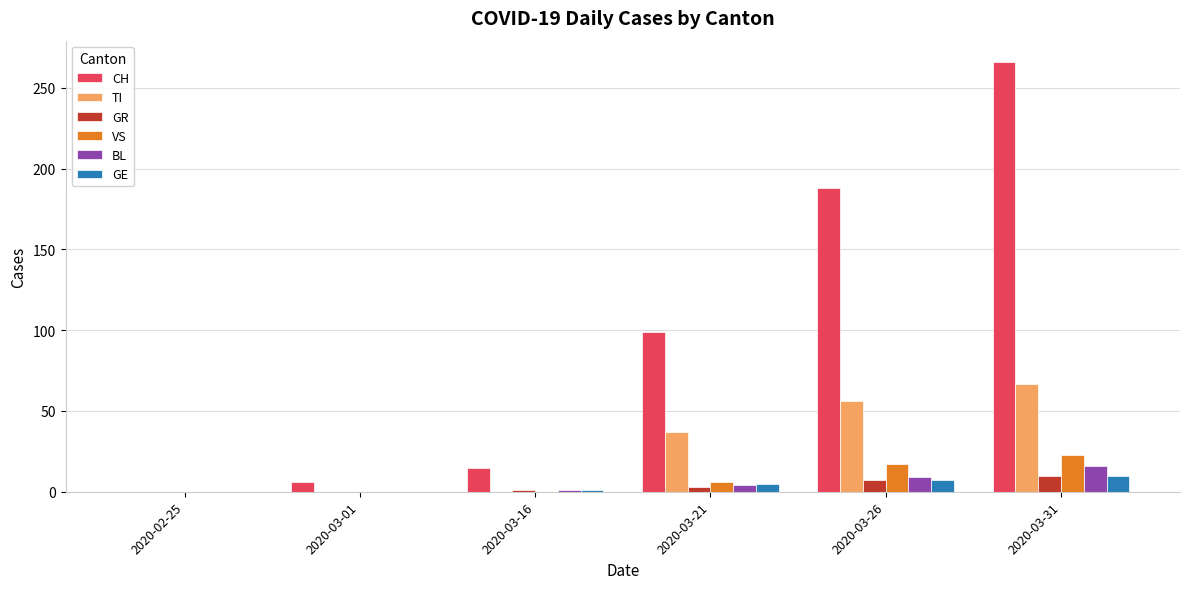

Which series has the largest range (max minus min)?

CH